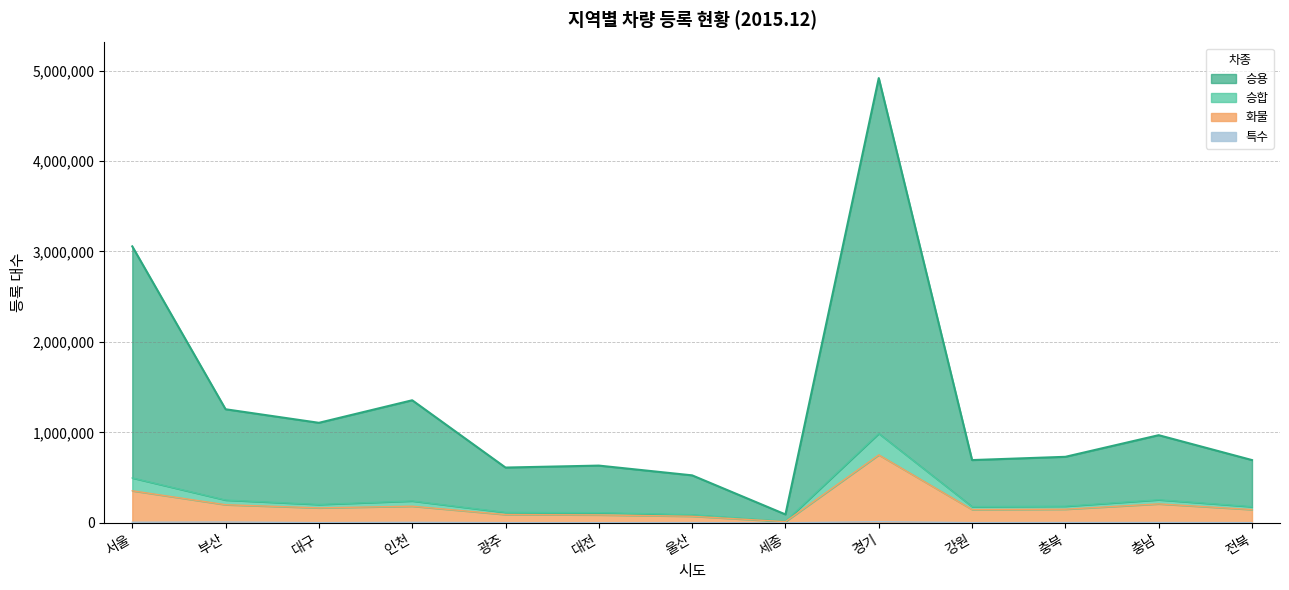

What is the highest value of the 승용 series?

4917091